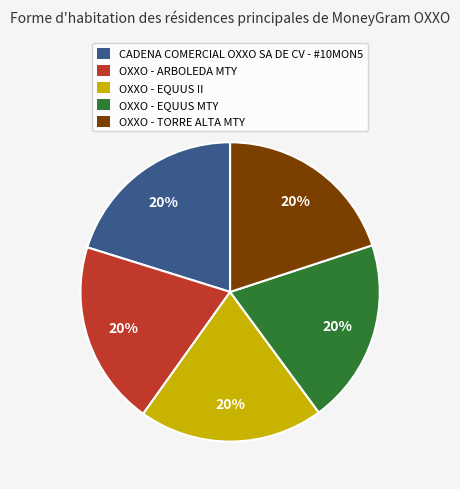

To the nearest percent, what is the combined percentage of CADENA COMERCIAL OXXO SA DE CV - #10MON5 and OXXO - ARBOLEDA MTY?

40%